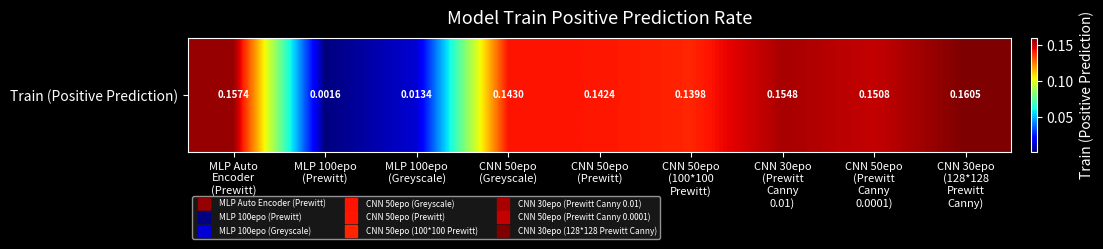

How many series are shown in this chart?

1